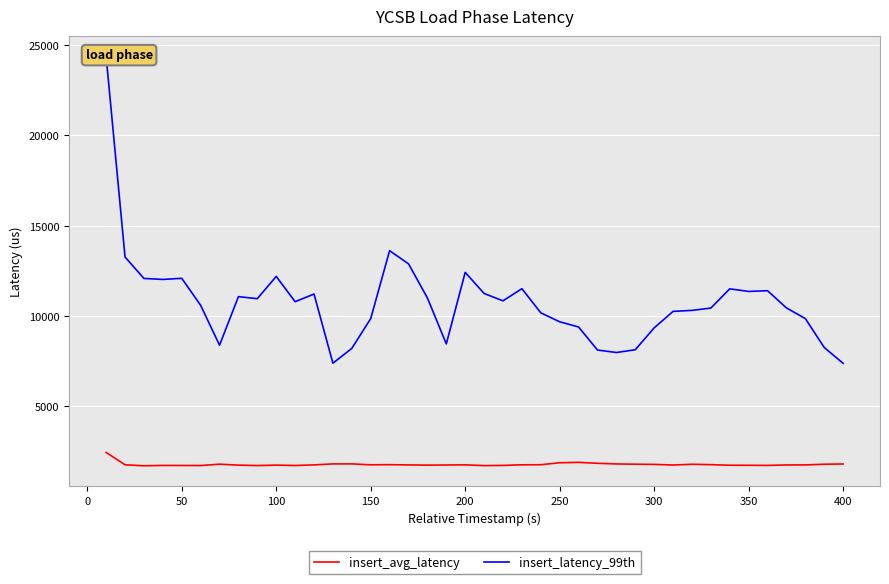

List the series in order of their overall mean, highest first.

insert_latency_99th, insert_avg_latency